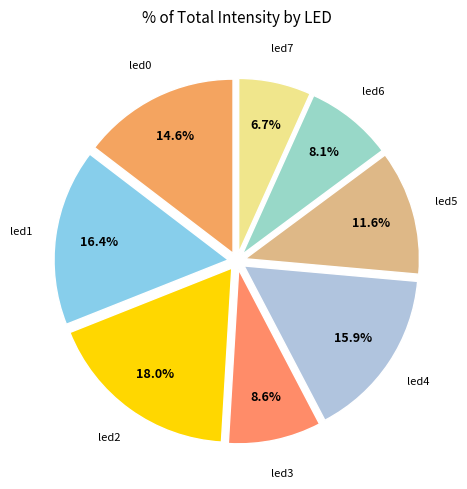

Which category has the biggest portion of the pie?

led2